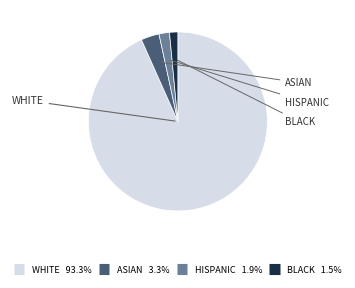

Does any single category account for the majority?

Yes